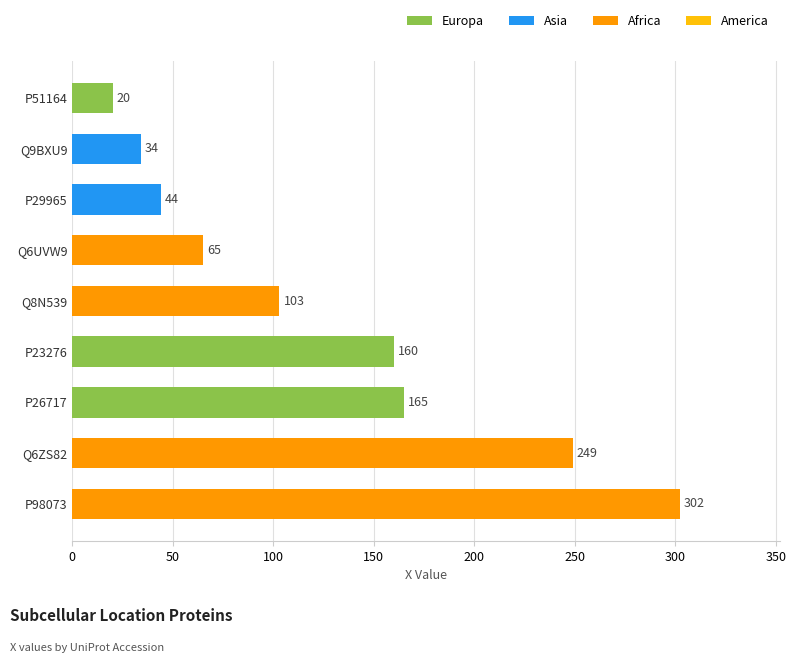

The chart shows a value of 14 at Q9BXU9. True or false?

False